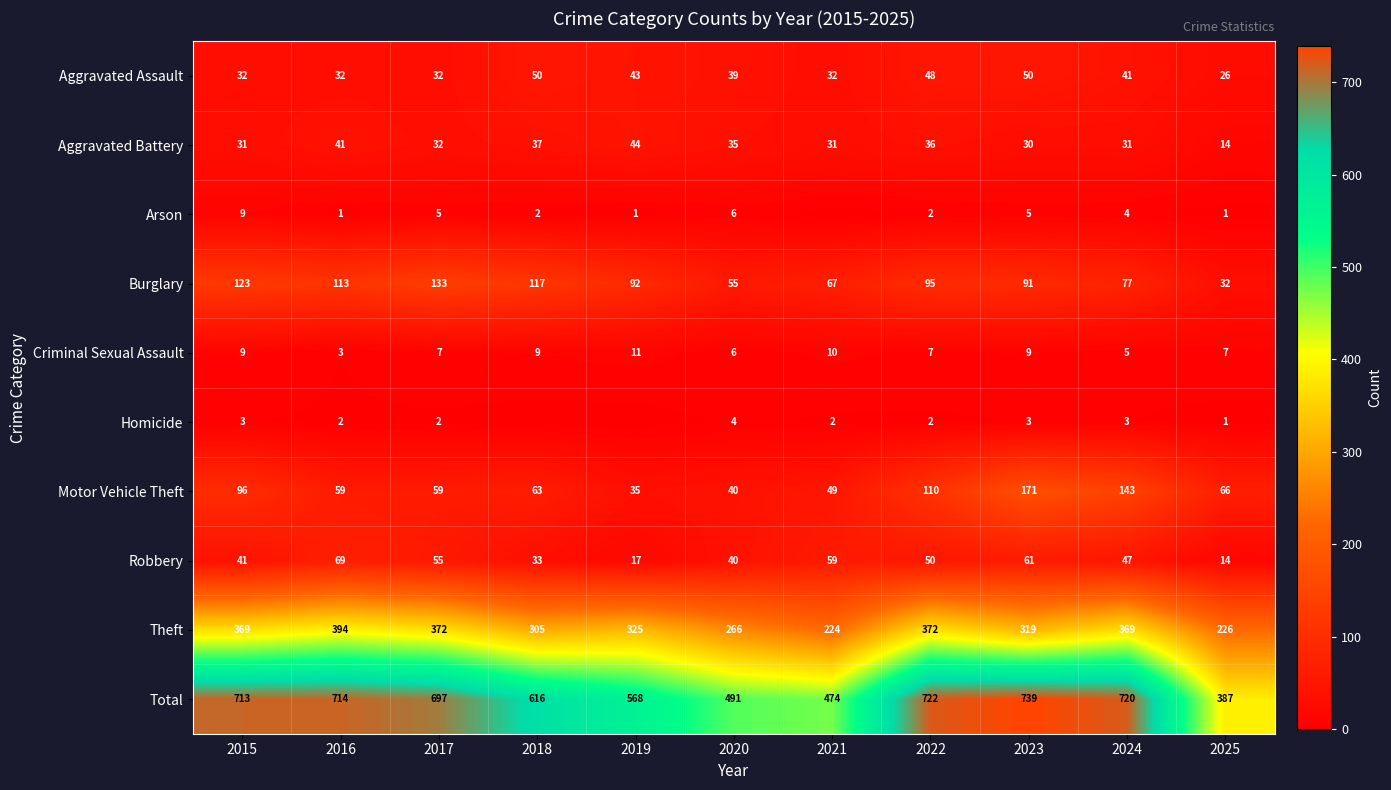

Count the number of data series in this chart.

10